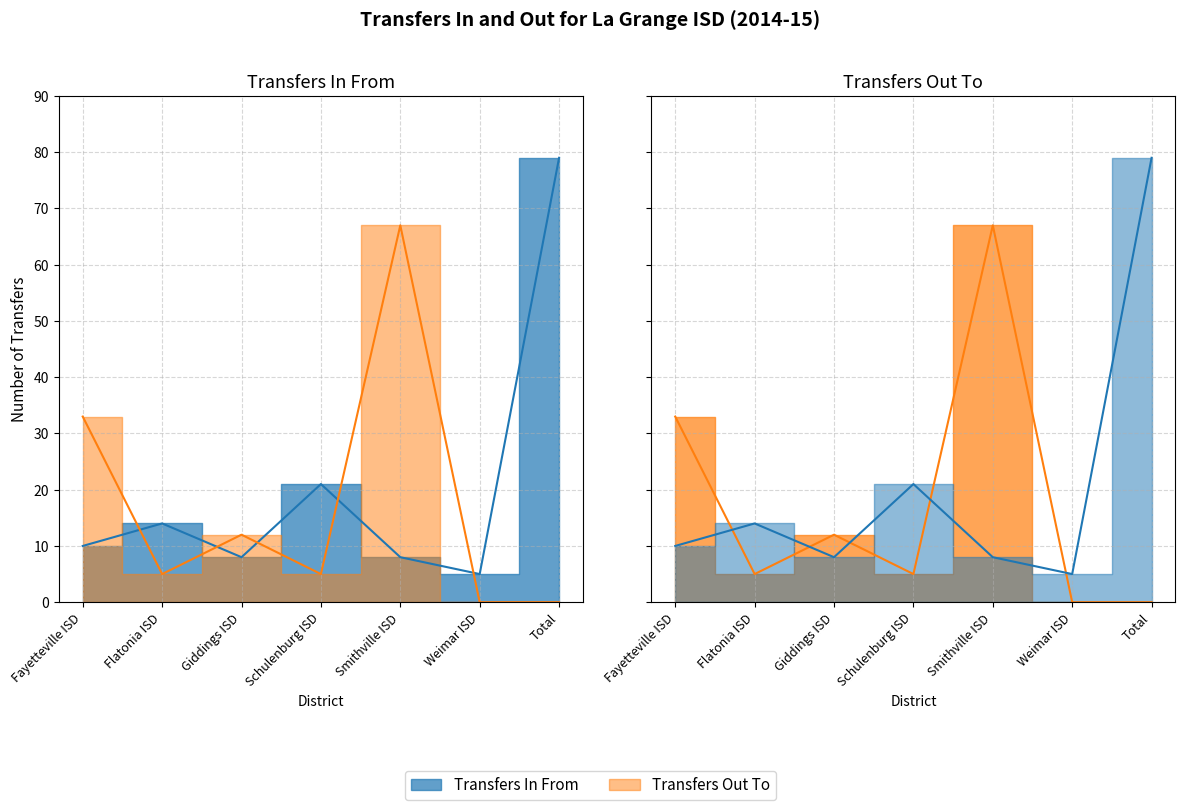

At which category is the sum across all series the highest?

Total